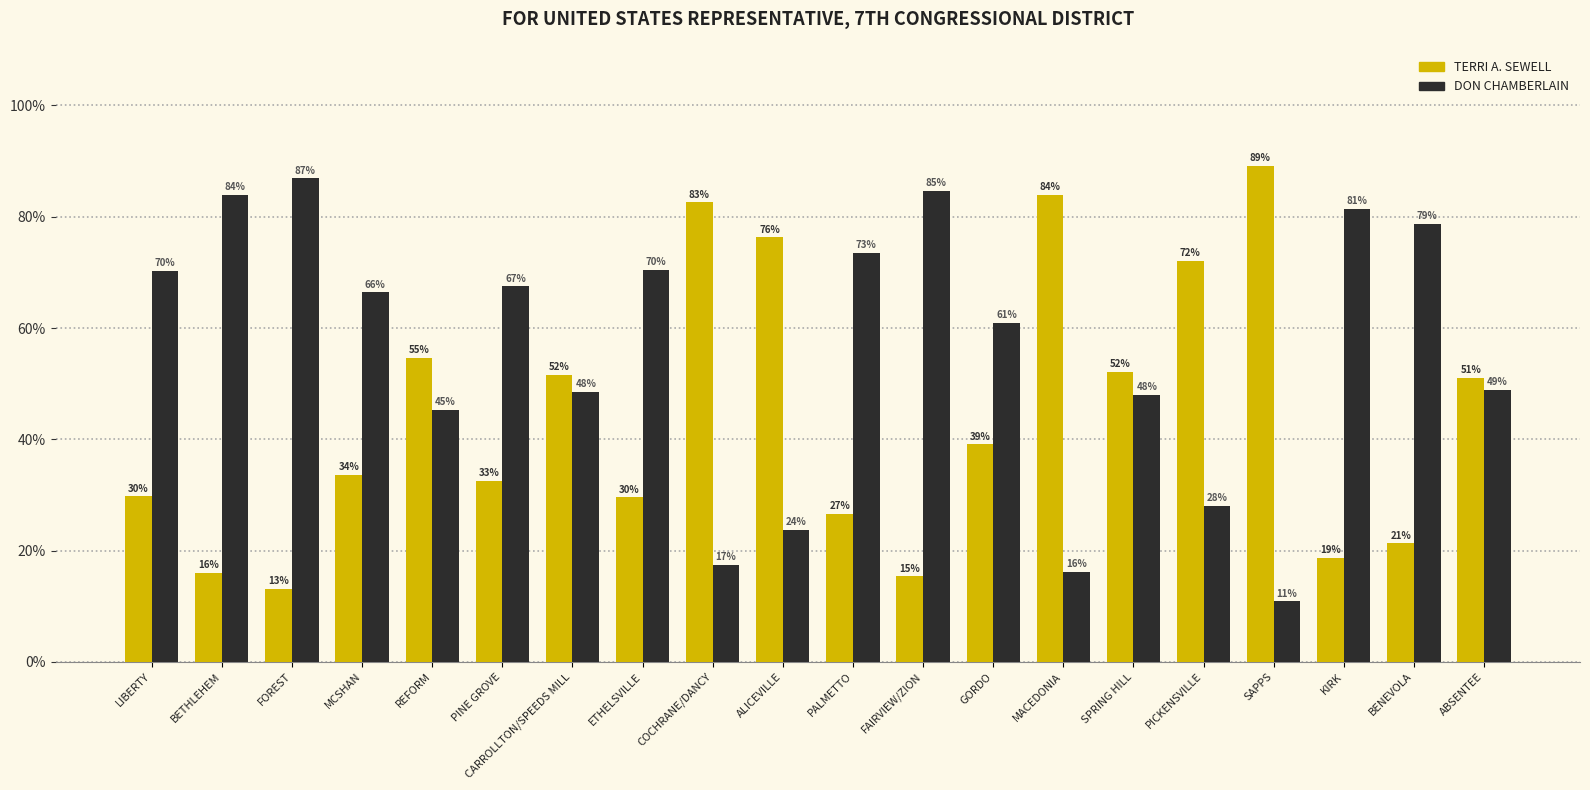

How many values in the DON CHAMBERLAIN series exceed 66?

10